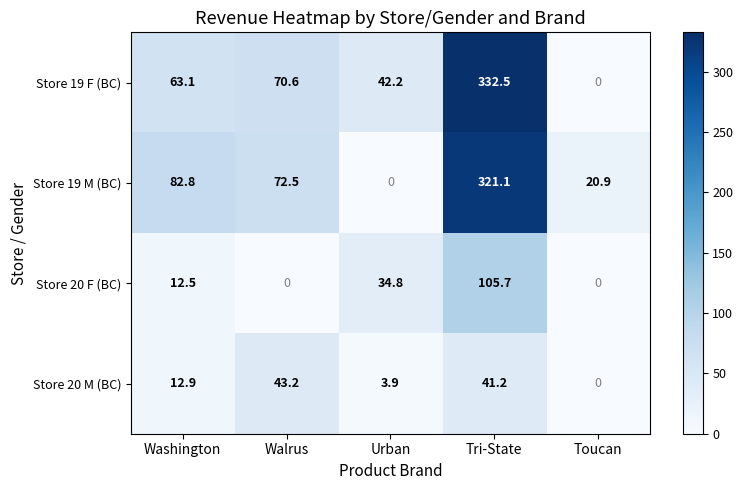

What is the difference between the maximum and second lowest values in the Store 19 M (BC) series?

300.2